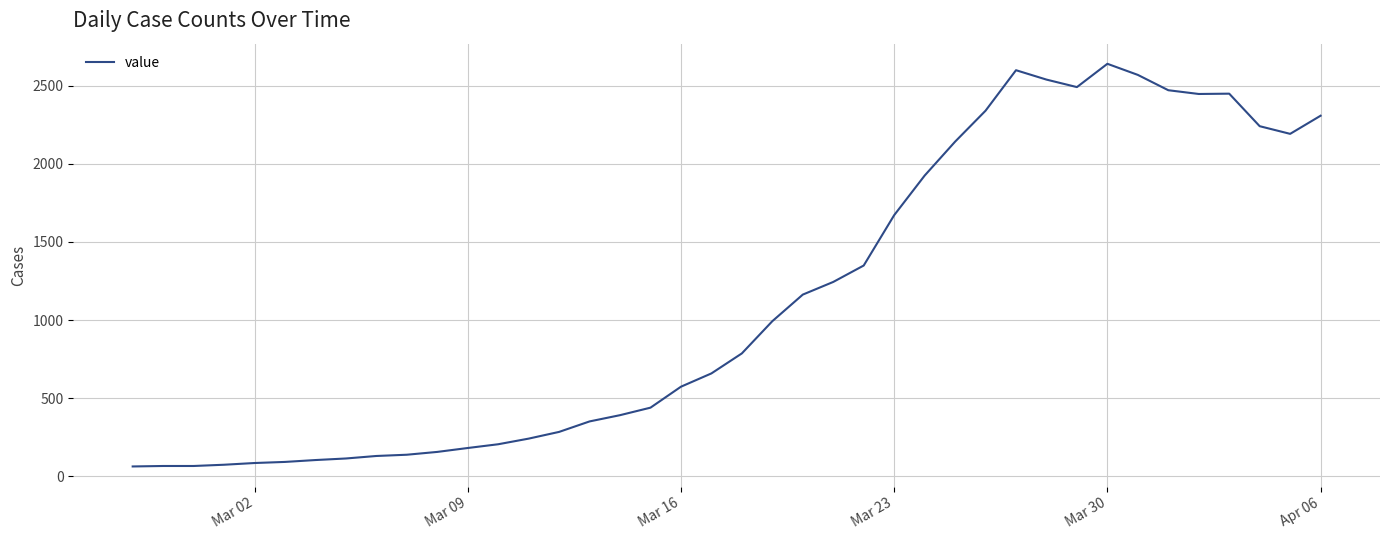

What is the maximum value shown in the chart?

2639